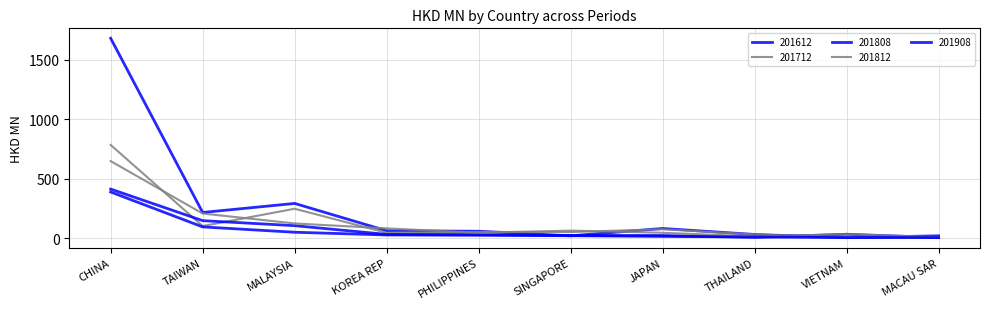

Is this an area chart (filled region under the line)?

No